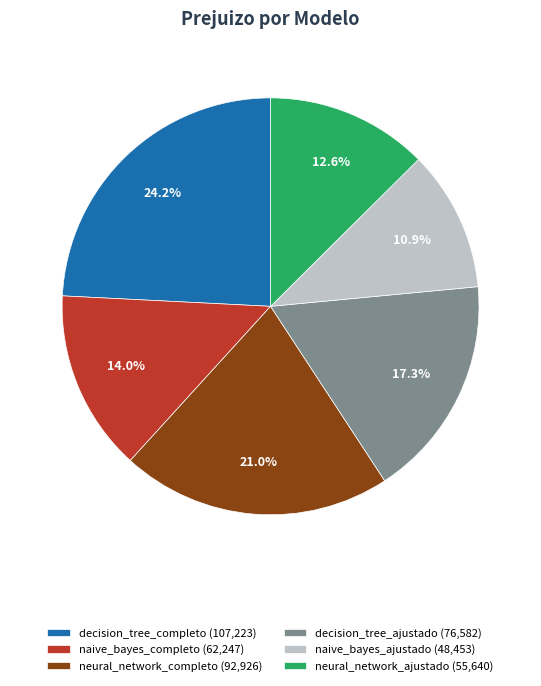

How many slices are in this pie chart?

6